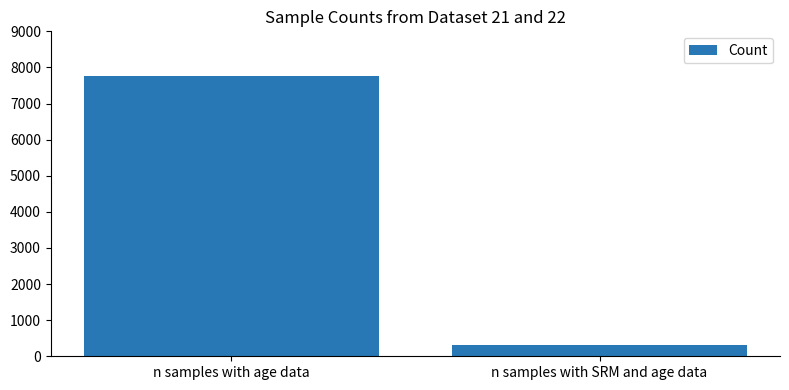

Which category has the highest value across all series?

n samples with age data